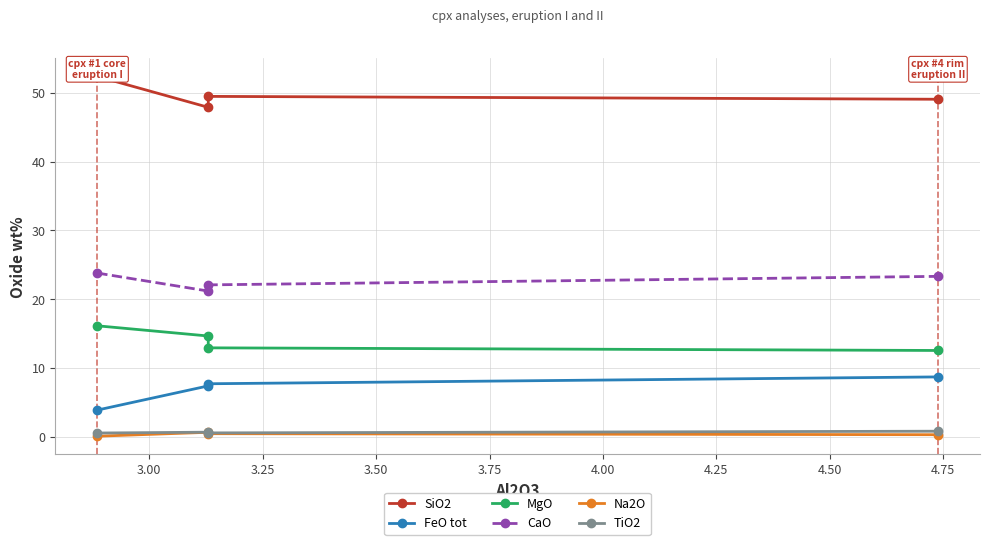

True or false: MgO and Na2O cross at least once.

False